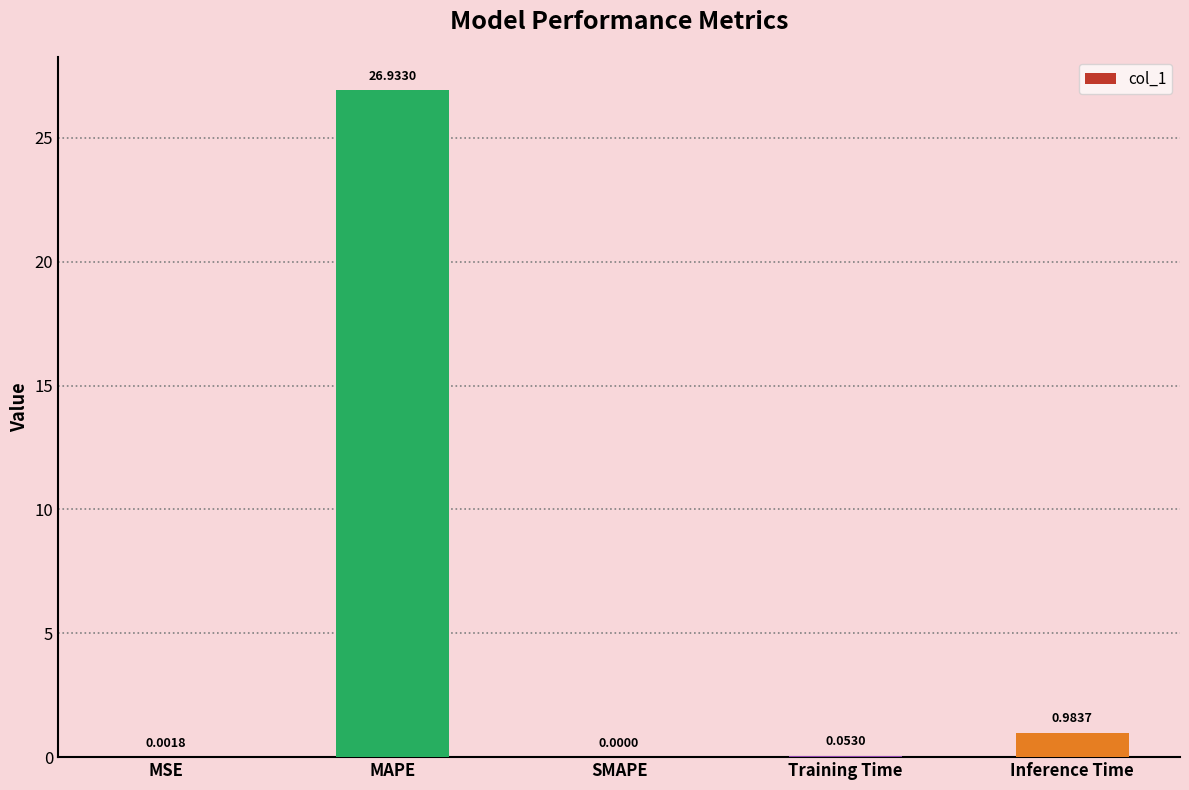

At which label is the value closest to 13?

Inference Time